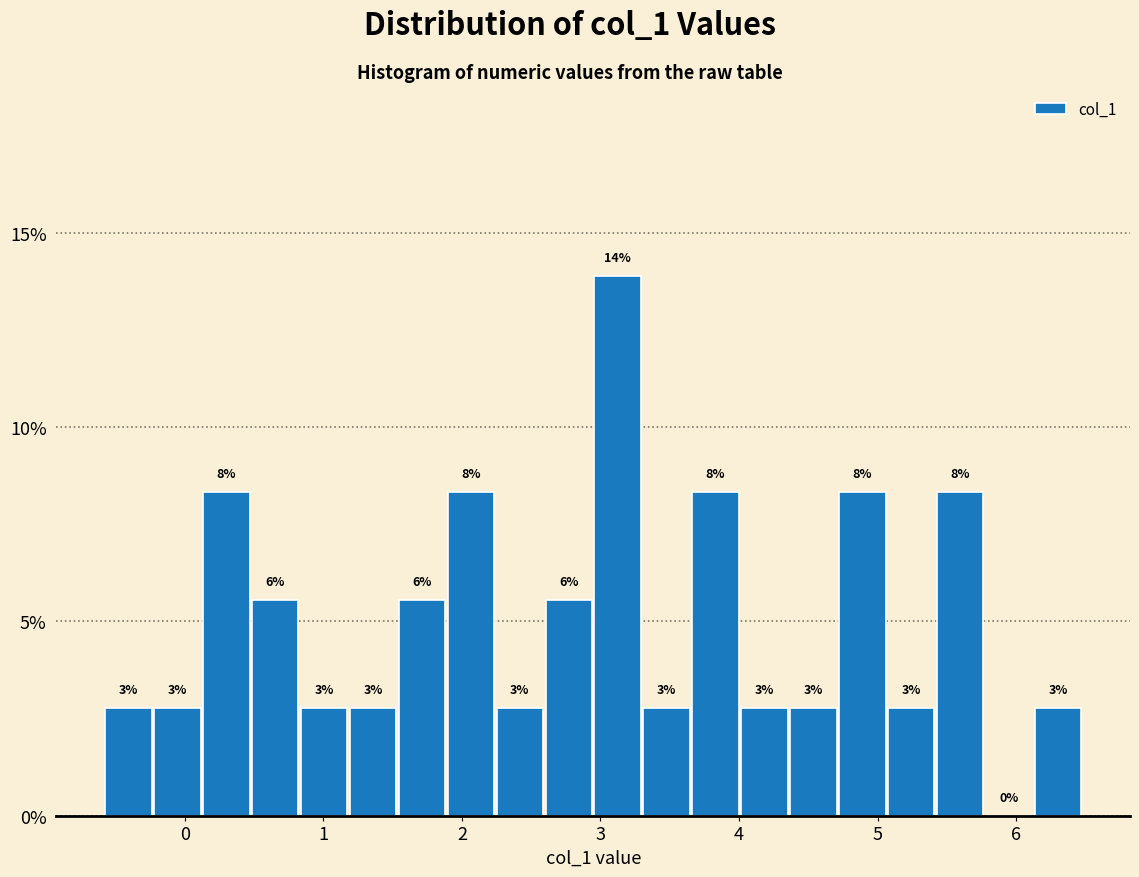

Read against the x-axis, roughly where is the centre of the tallest bar?

3.1